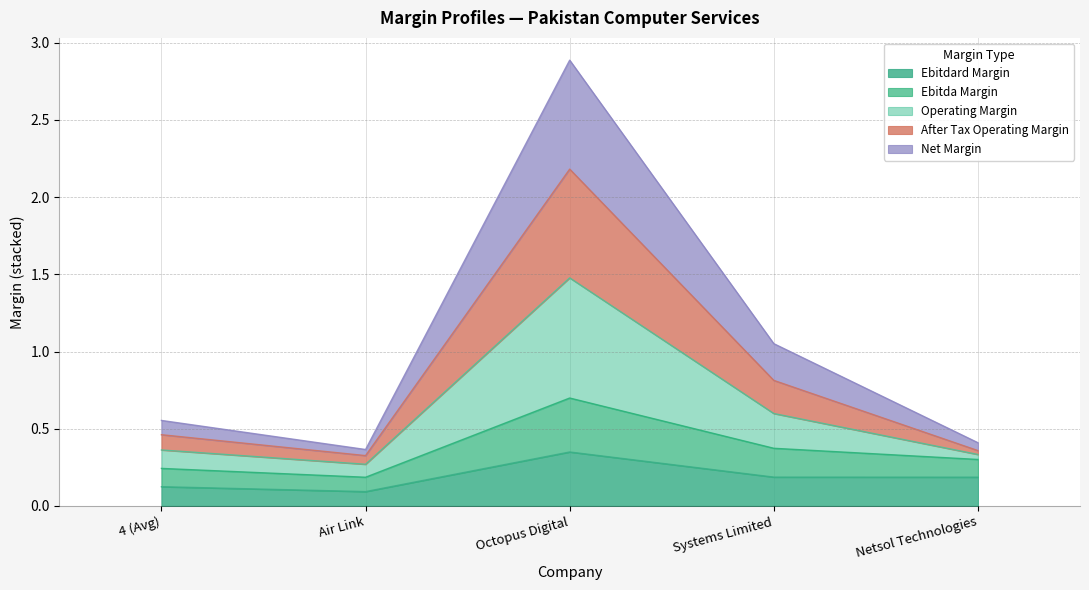

Which category has the highest value in the ebitda_margin series?

Octopus Digital